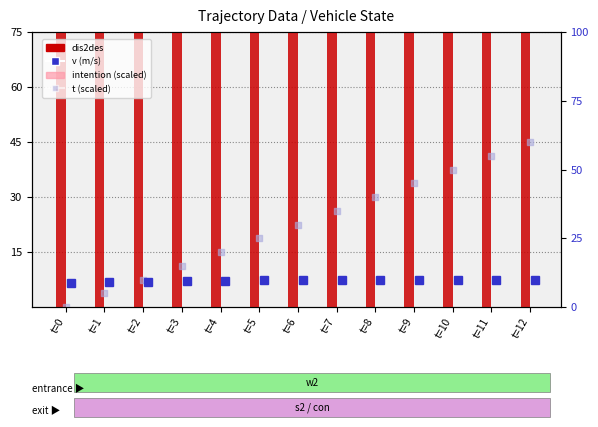

Which series contains the lowest Y value?

intention (scaled)